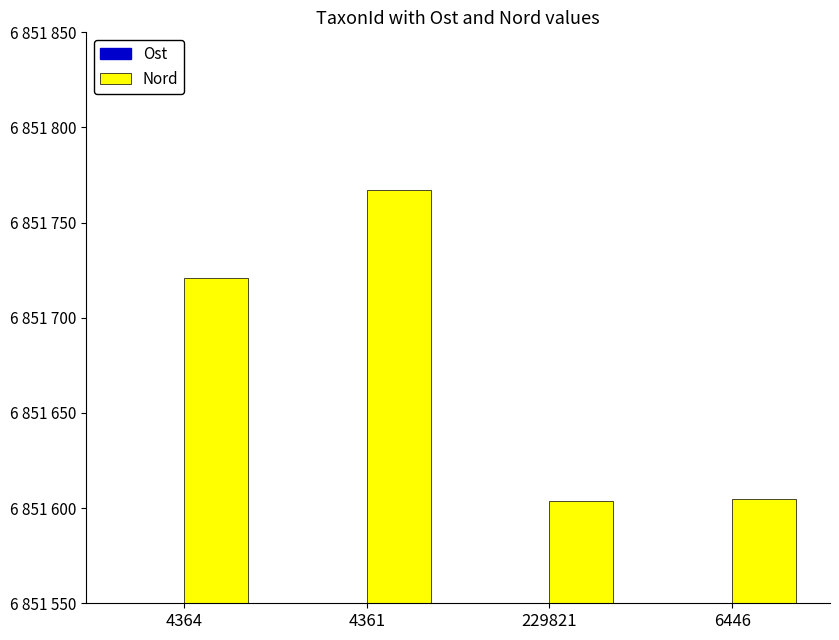

Rank the categories by Ost value from highest to lowest.

6446, 229821, 4364, 4361